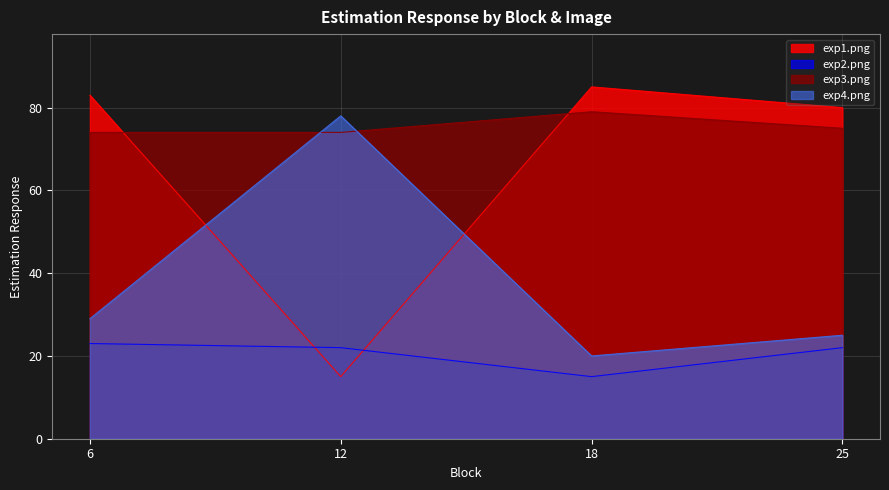

At which category does exp4.png reach its first local valley?

18